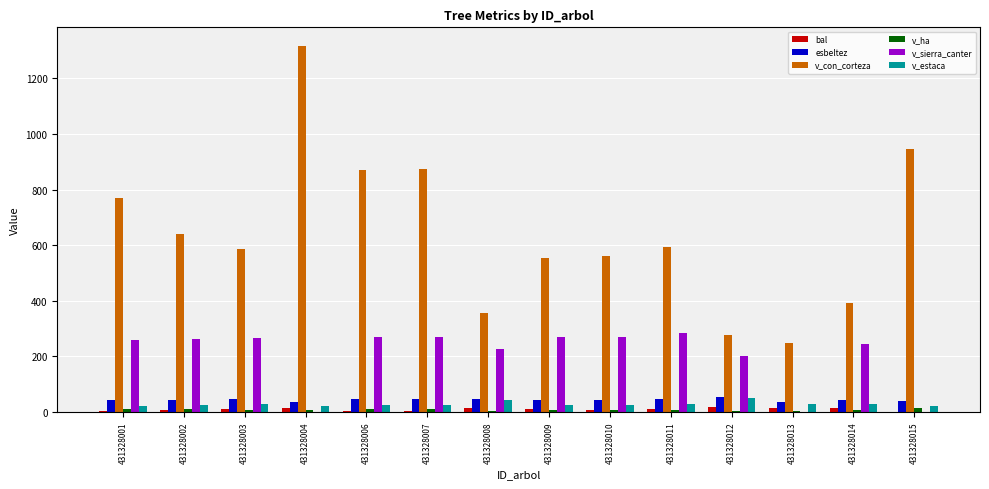

How many distinct data groups are displayed?

6